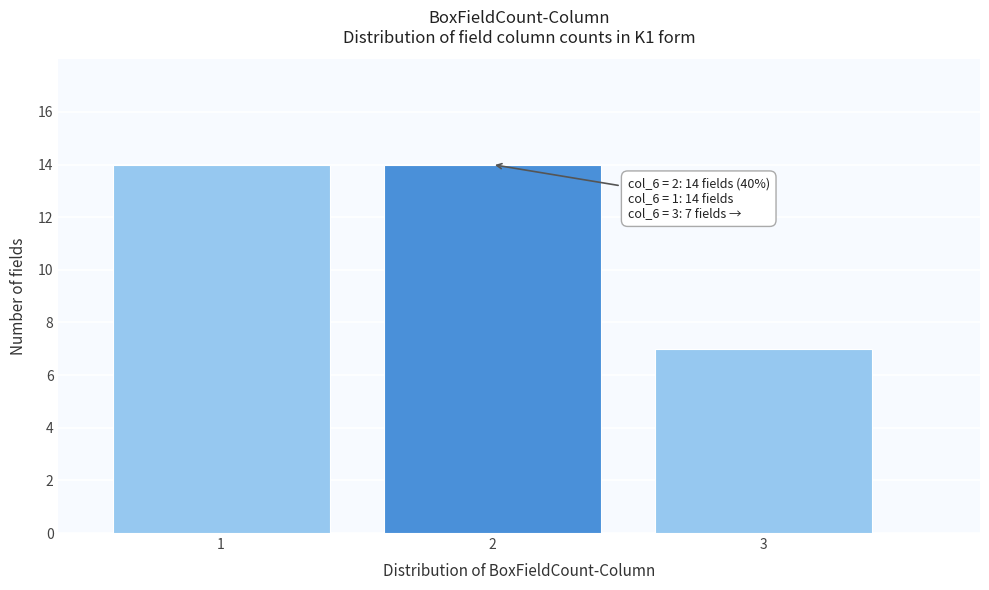

Reading right to left, extract all data points from this chart.

7	14	14